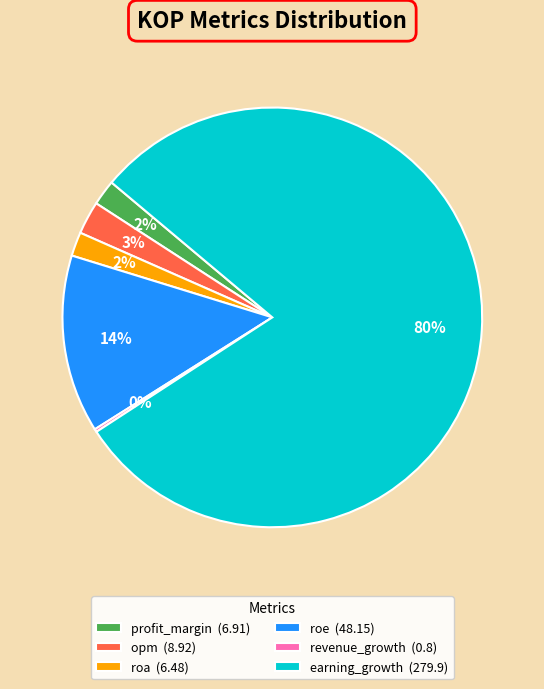

Which category has the biggest portion of the pie?

earning_growth